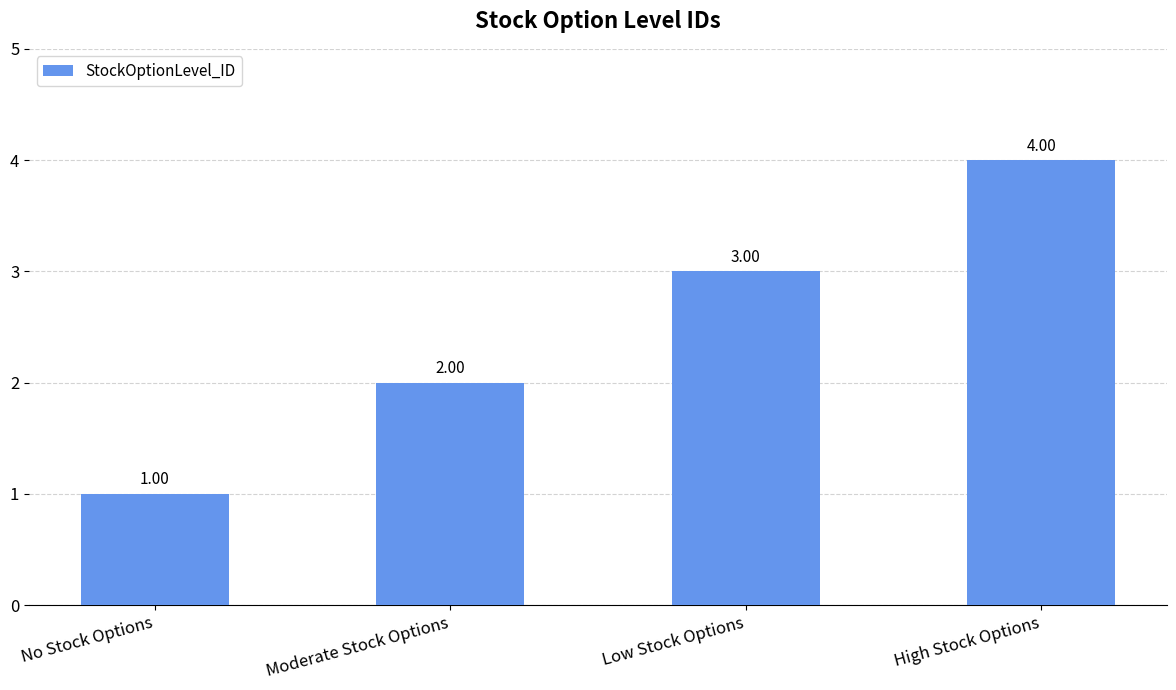

What is the minimum value shown in the chart?

1